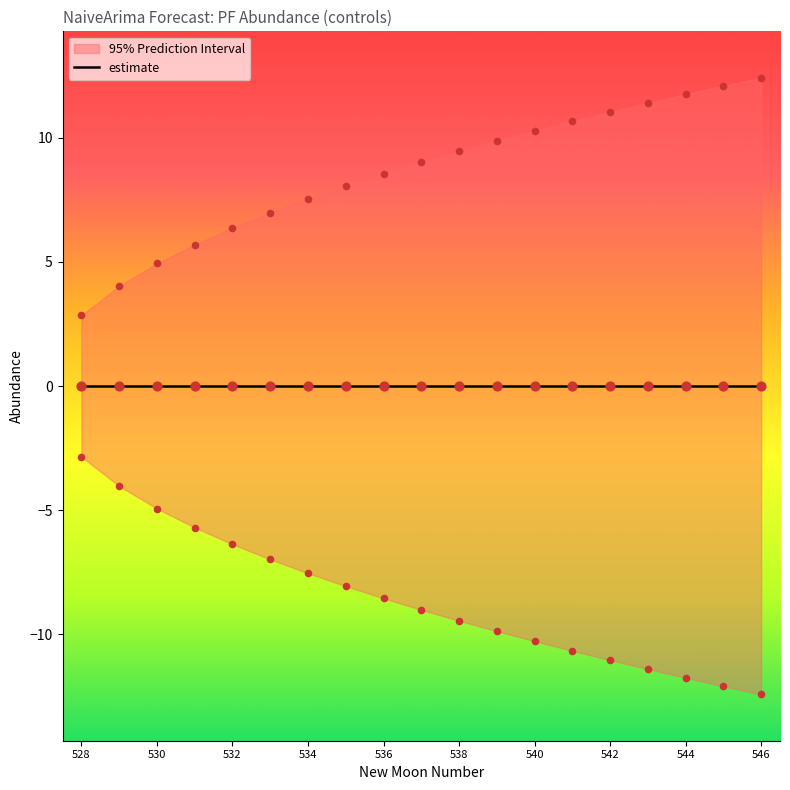

Is the value of upper_pi at 542 greater than the value of lower_pi at 546?

Yes